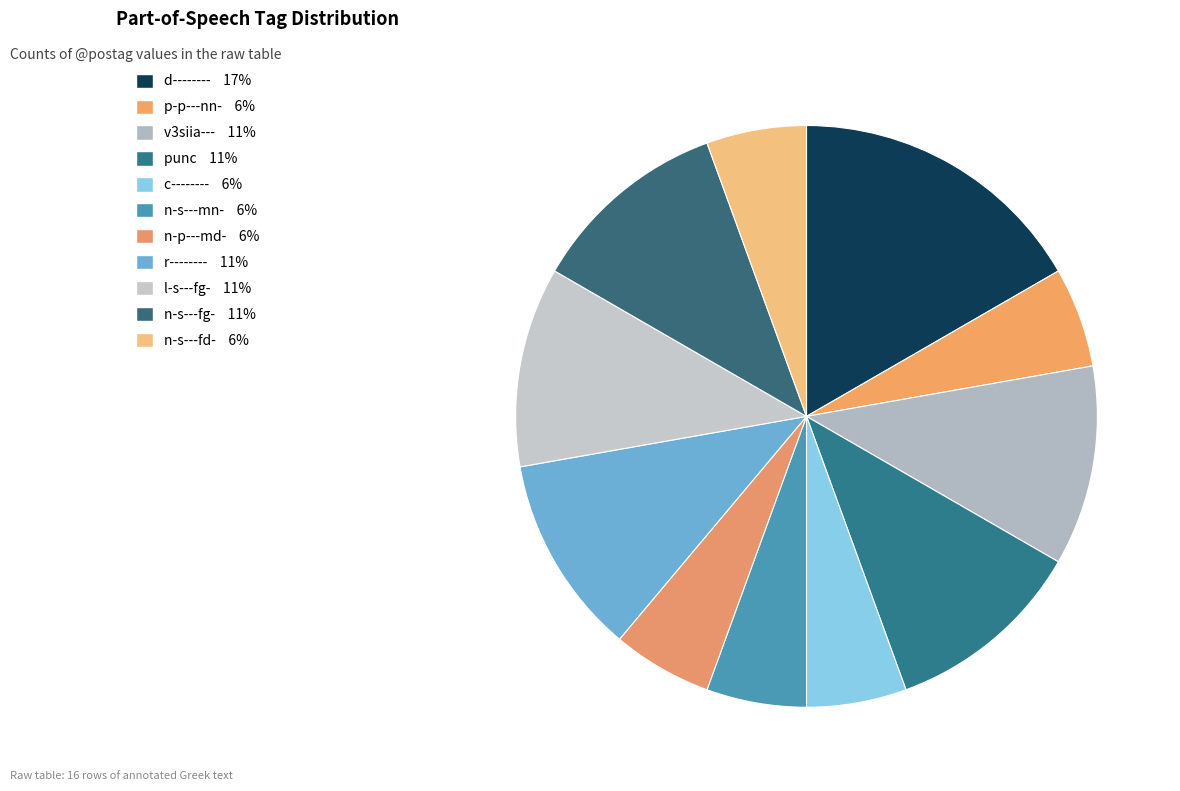

Rank the categories by value from highest to lowest.

d--------, v3siia---, punc, r--------, l-s---fg-, n-s---fg-, p-p---nn-, c--------, n-s---mn-, n-p---md-, n-s---fd-